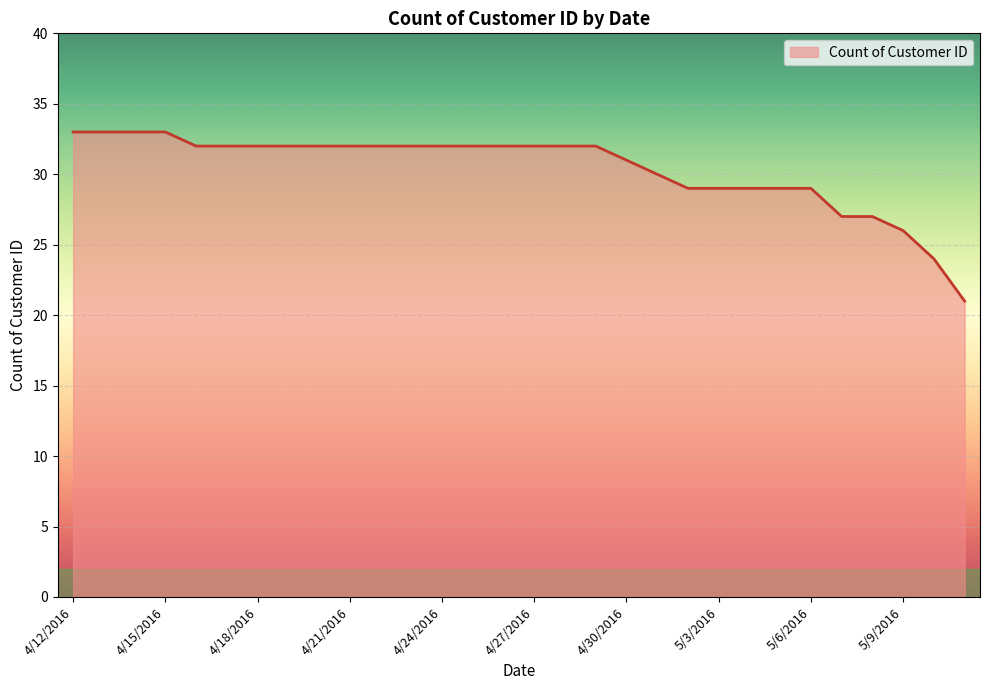

What is the difference between the maximum and minimum values?

12